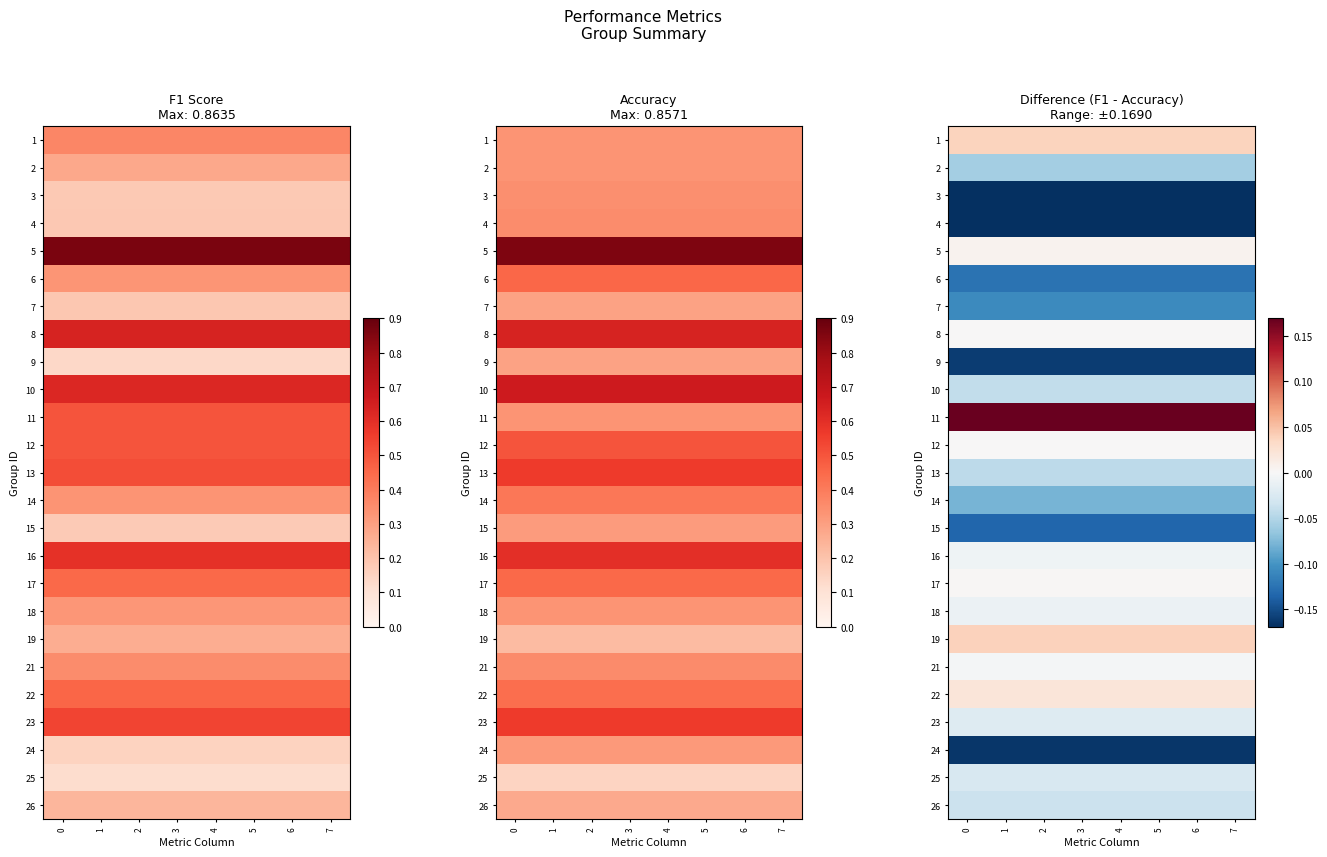

What is the total value across all series at 5?

-1.1